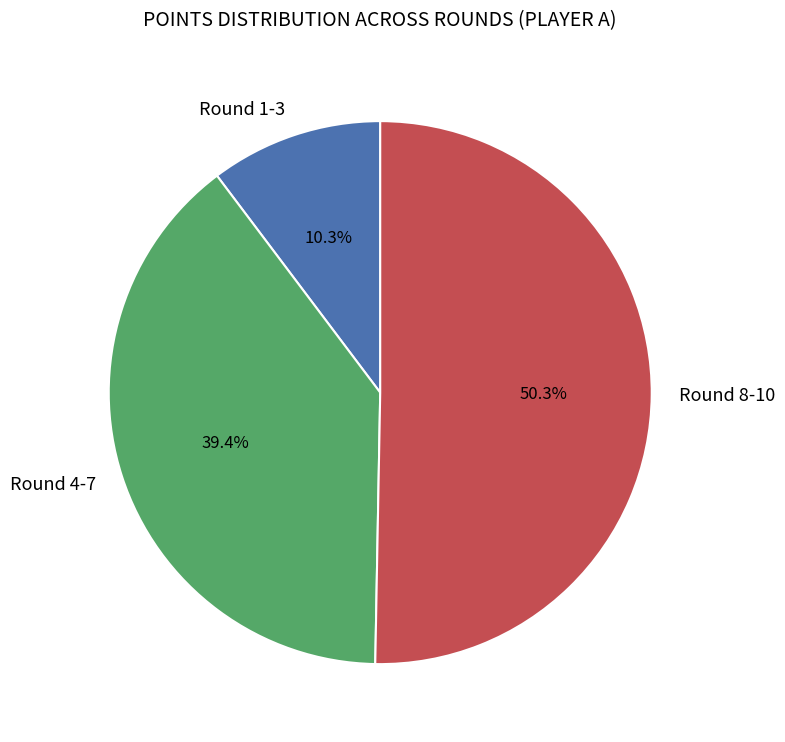

Which category accounts for the majority?

Round 8-10